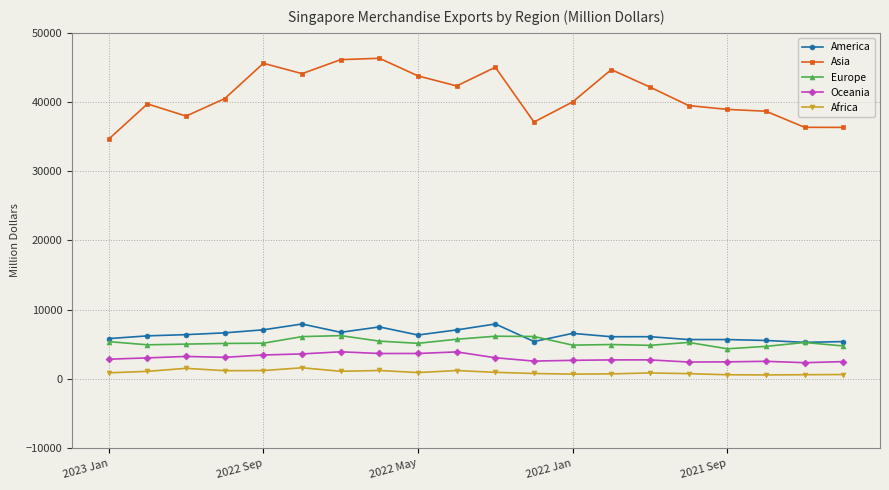

Which series has the largest total across all categories?

Asia